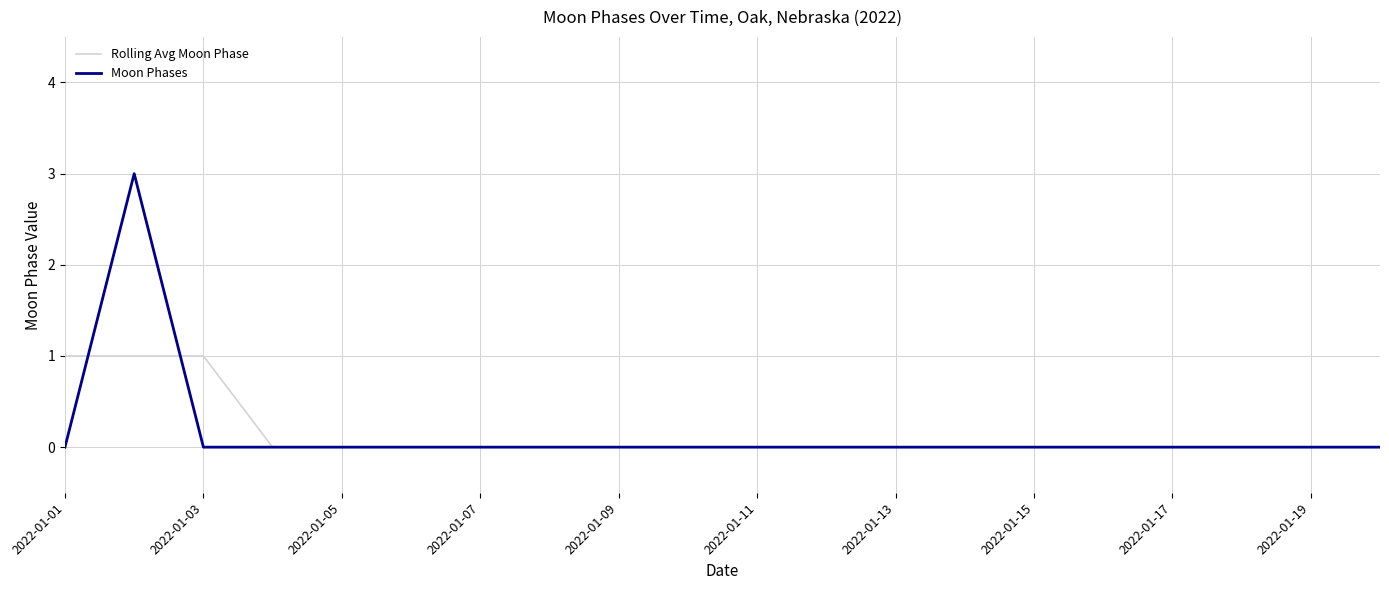

What is the maximum value for Moon Phases?

3